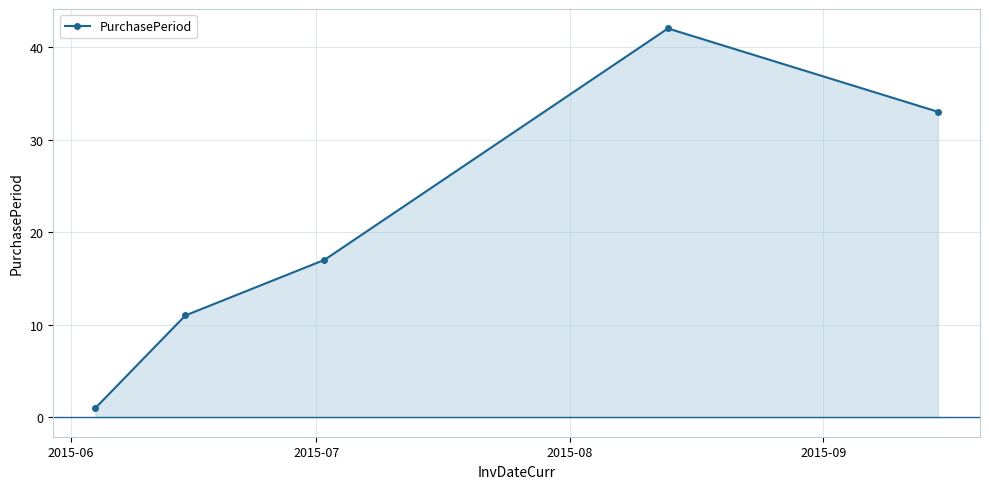

How many points are higher than both their immediate neighbors (excluding endpoints)?

1